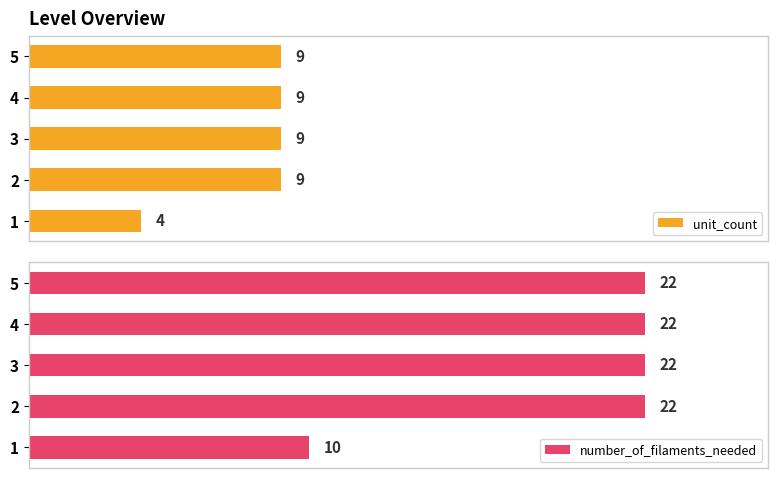

Which series has the widest spread of values?

number_of_filaments_needed